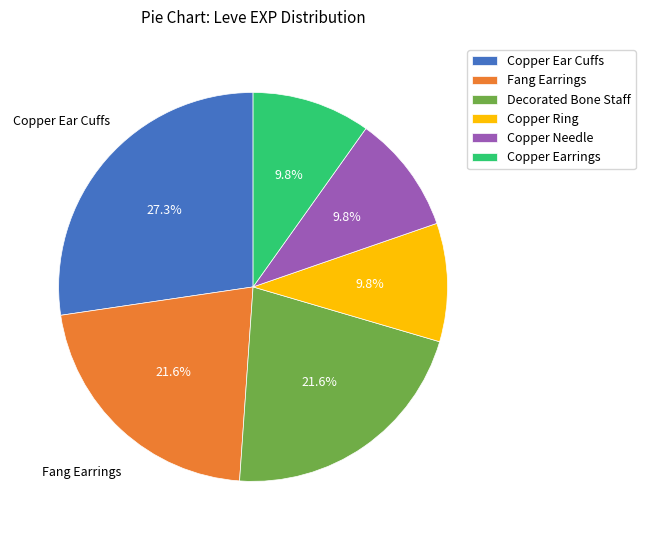

What percentage is NOT represented by Copper Earrings?

90.2%